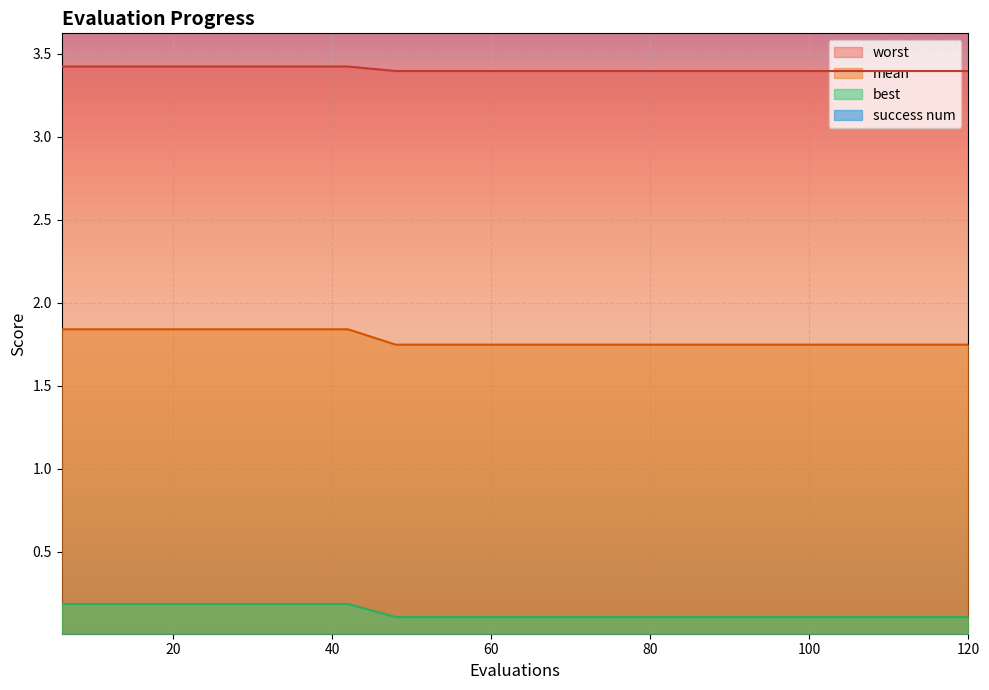

What is the spread (max minus min) of values at 60?

3.4